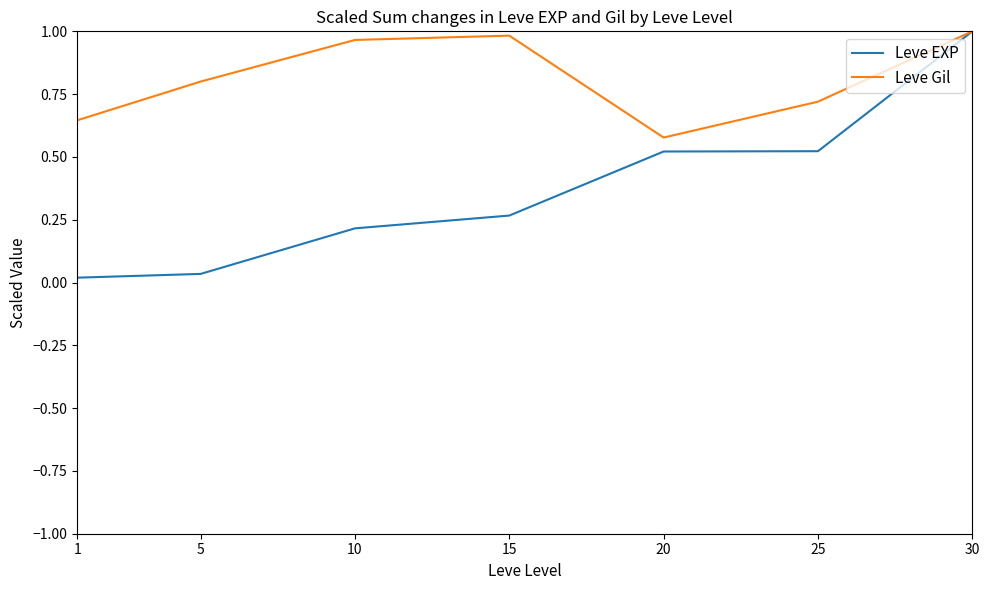

Which series has the largest total across all categories?

Leve Gil